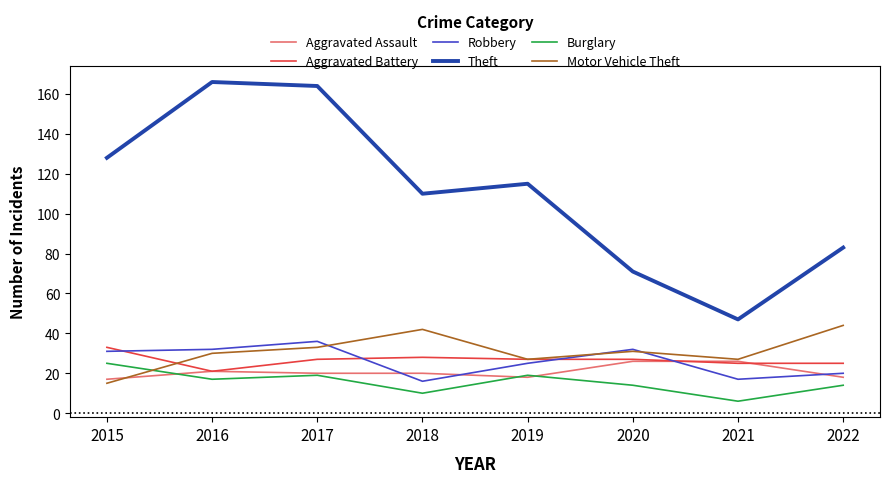

What is the highest value of the Burglary series?

25